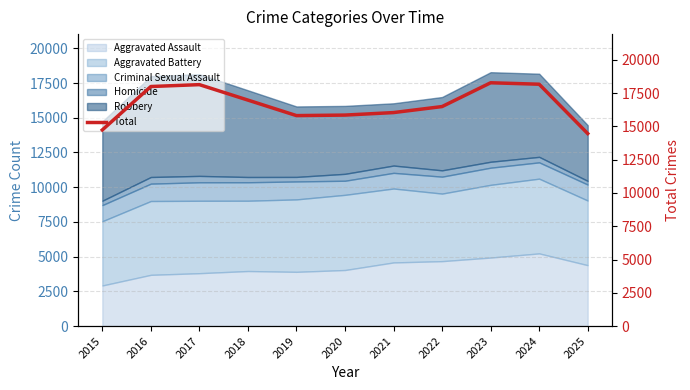

Which category has the lowest value across all series?

2025